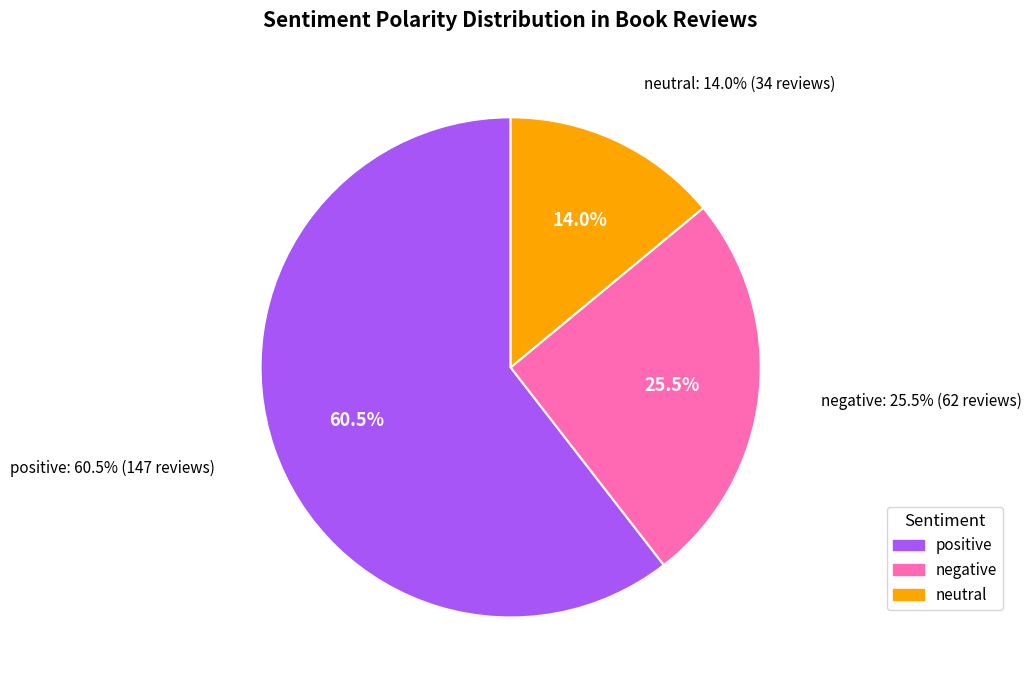

To the nearest percent, what is the average slice percentage?

33%